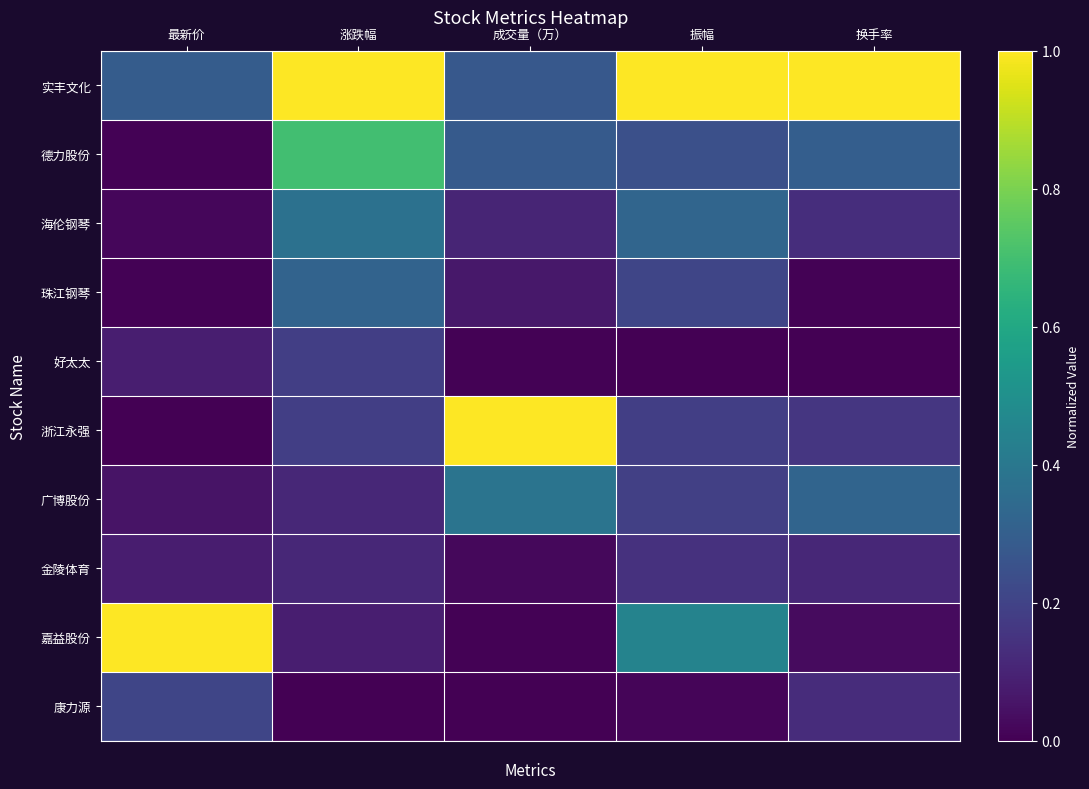

Count the number of categories in the chart.

5